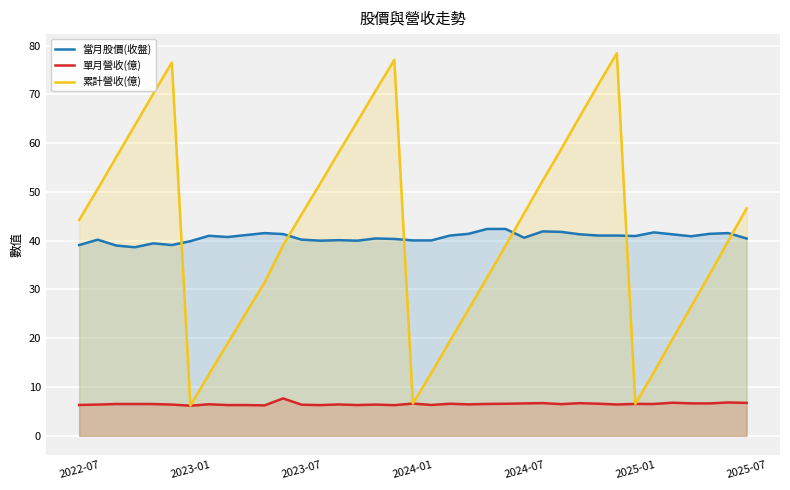

After their last crossing, which series has the higher values: 當月股價(收盤) or 累計營收(億)?

累計營收(億)